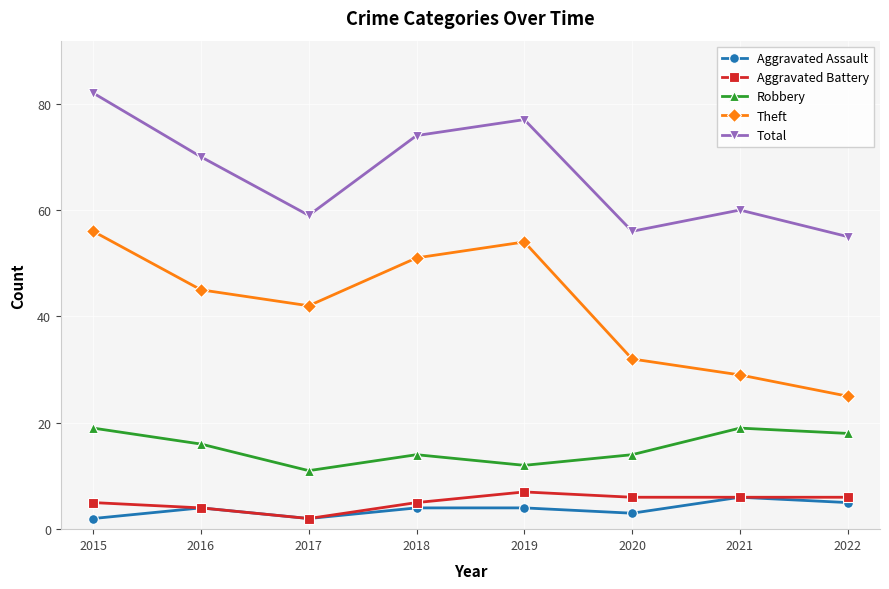

What is the lowest value of the Aggravated Battery series?

2